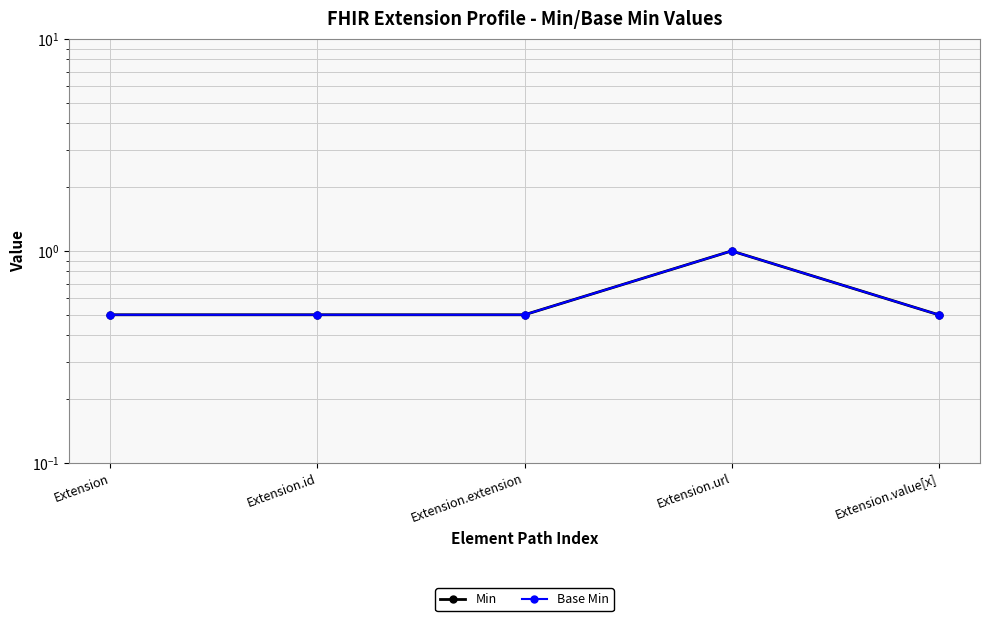

True or false: Base Min and Min cross at least once.

False